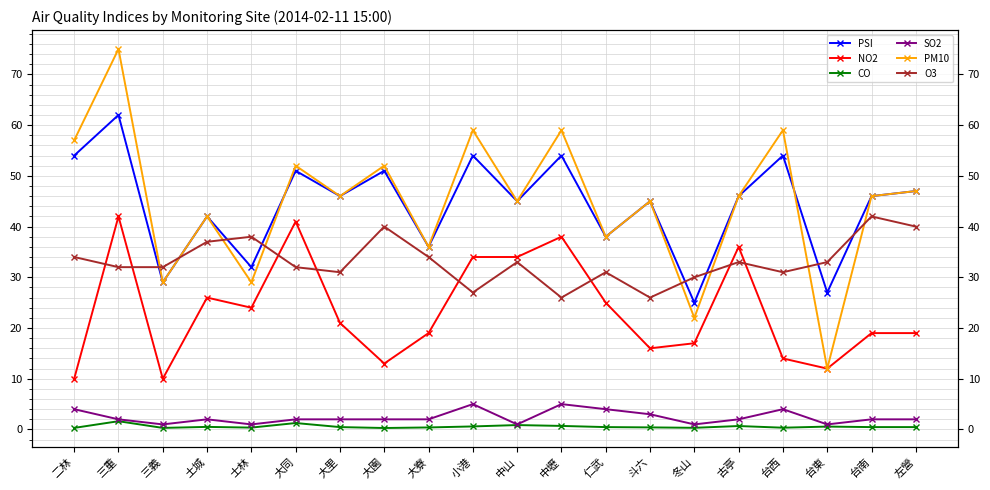

What is the difference between the maximum and minimum values in the SO2 series?

4.0